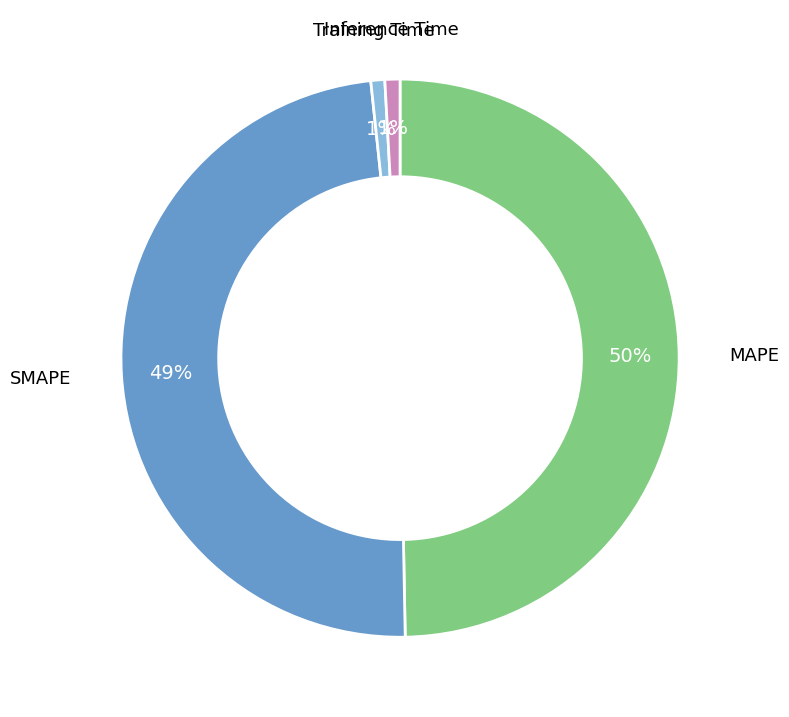

To the nearest percent, what is the difference between the largest and smallest slice percentages?

50%